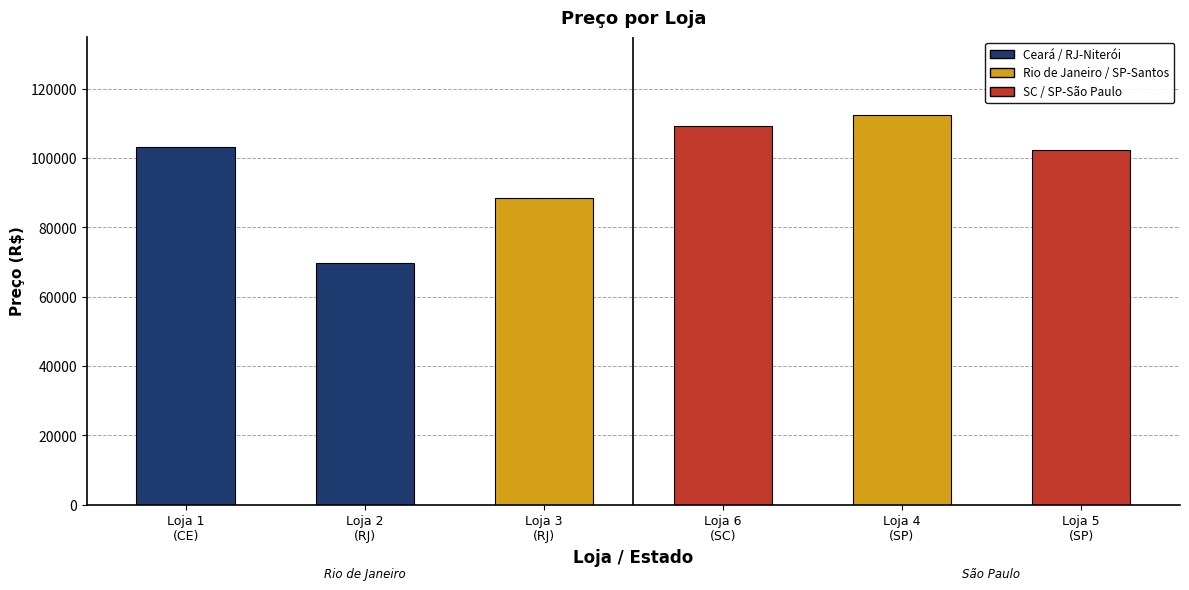

The value at Loja 3
(RJ) is 88357. True or false?

True